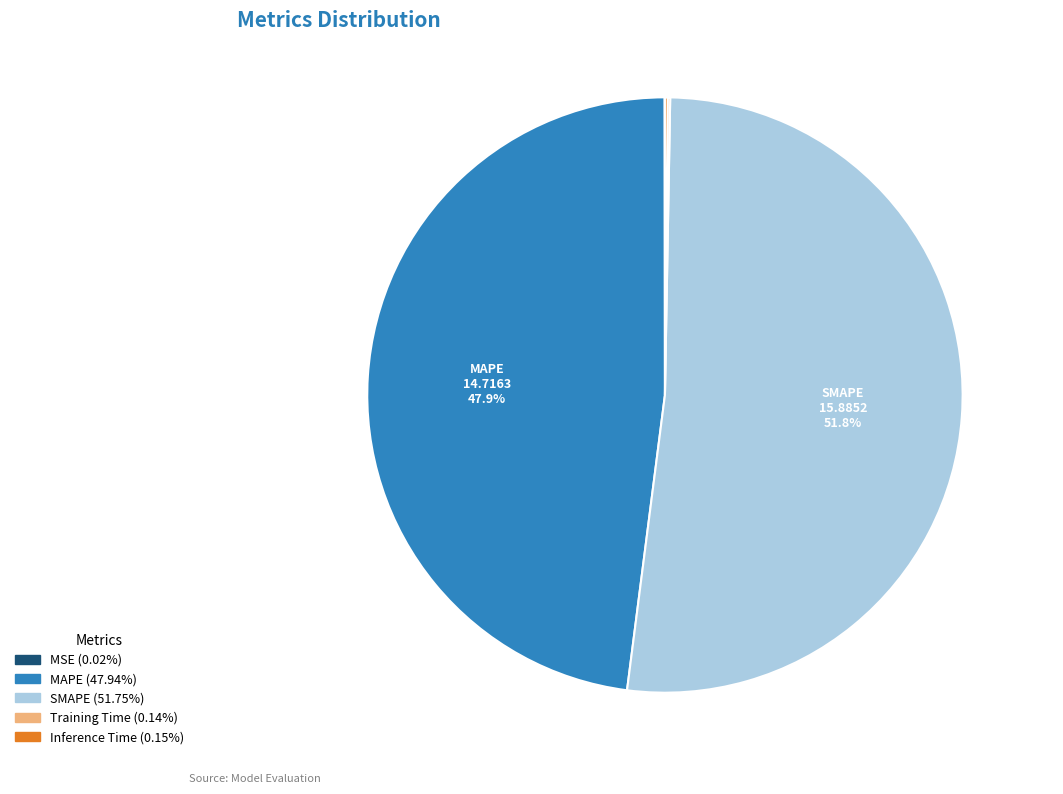

Which slice is the largest?

SMAPE